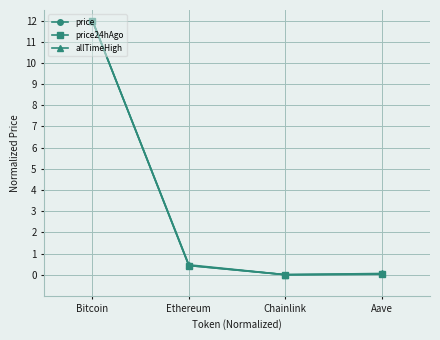

What is the highest value of the allTimeHigh series?

12.0